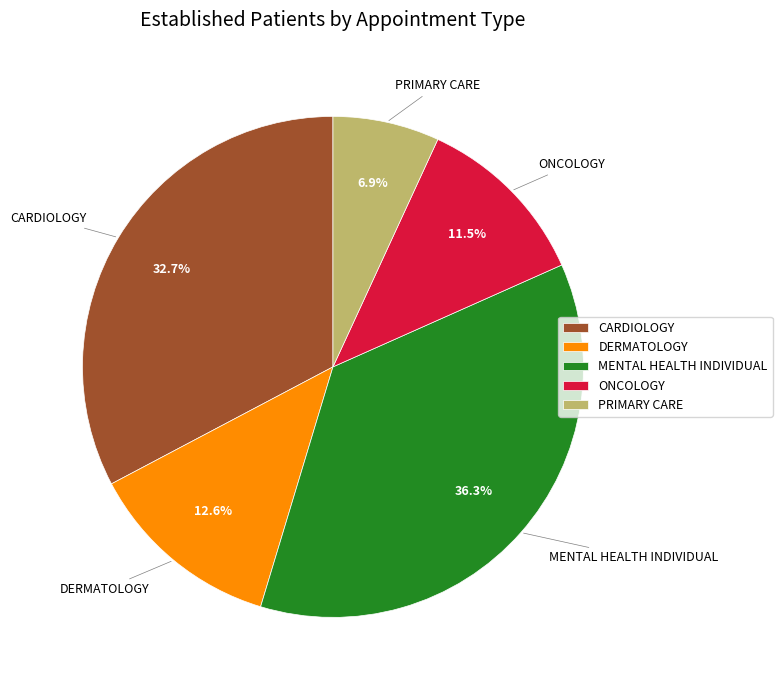

Which slice is the smallest?

PRIMARY CARE